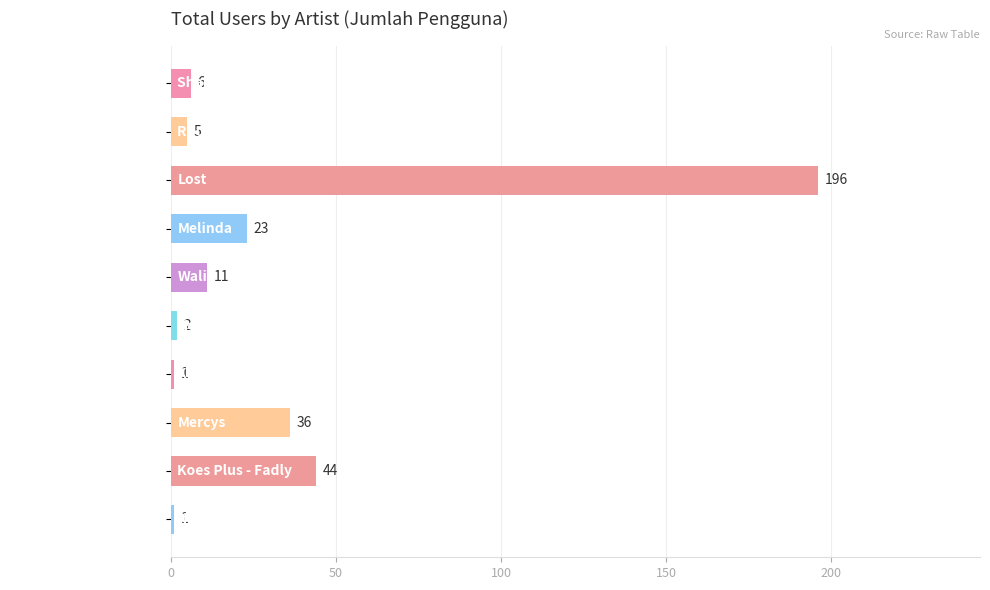

The value at Lost is 196. True or false?

True